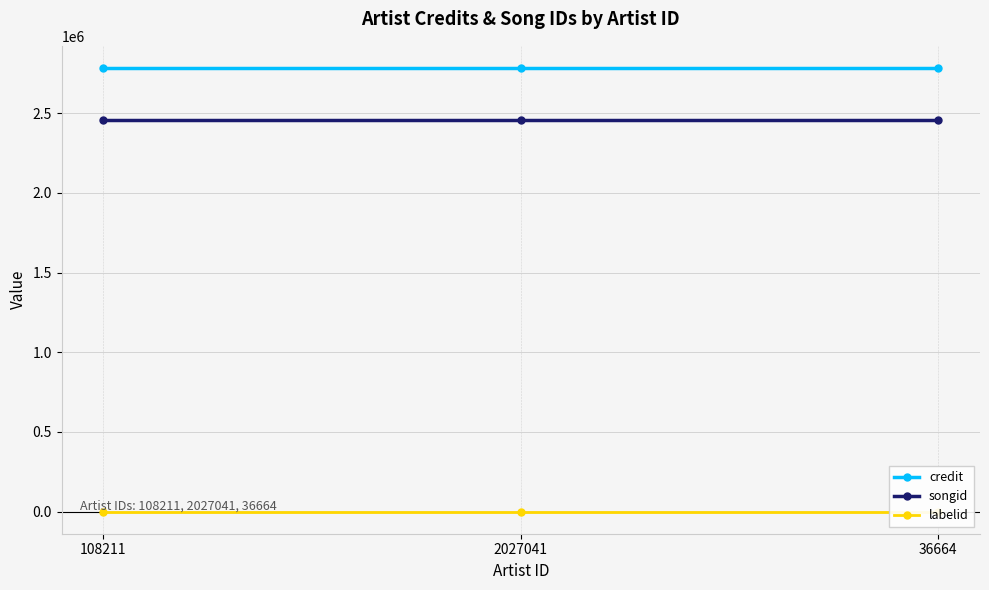

True or false: credit has a value of 2784347 at 108211.

True